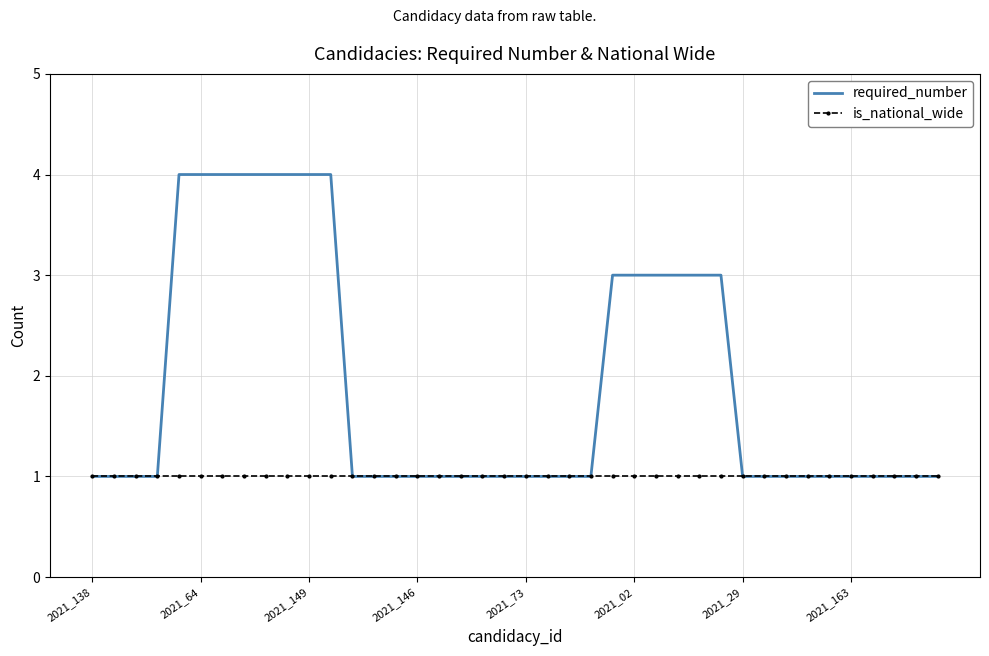

Which series has the largest total across all categories?

required_number